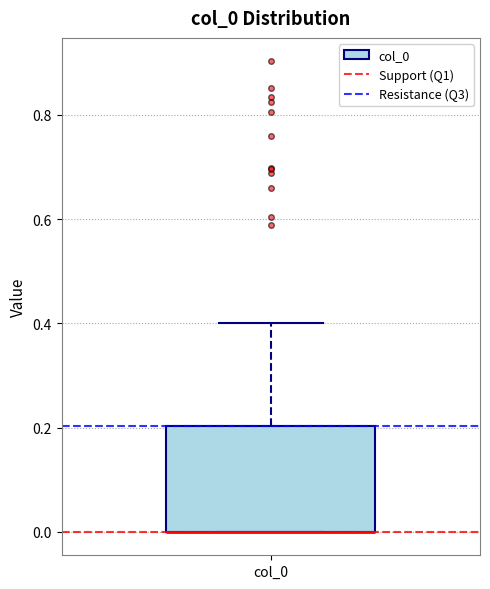

Transcribe this box plot: give where the median line is, the range the box spans, and where the two whiskers end, as read against the y-axis. The values are not printed on the chart, so give them approximately, as read against the axis.

median 0.0 (drawn on the box's lower edge), box 0.0 to 0.2, whiskers 0.0 to 0.4